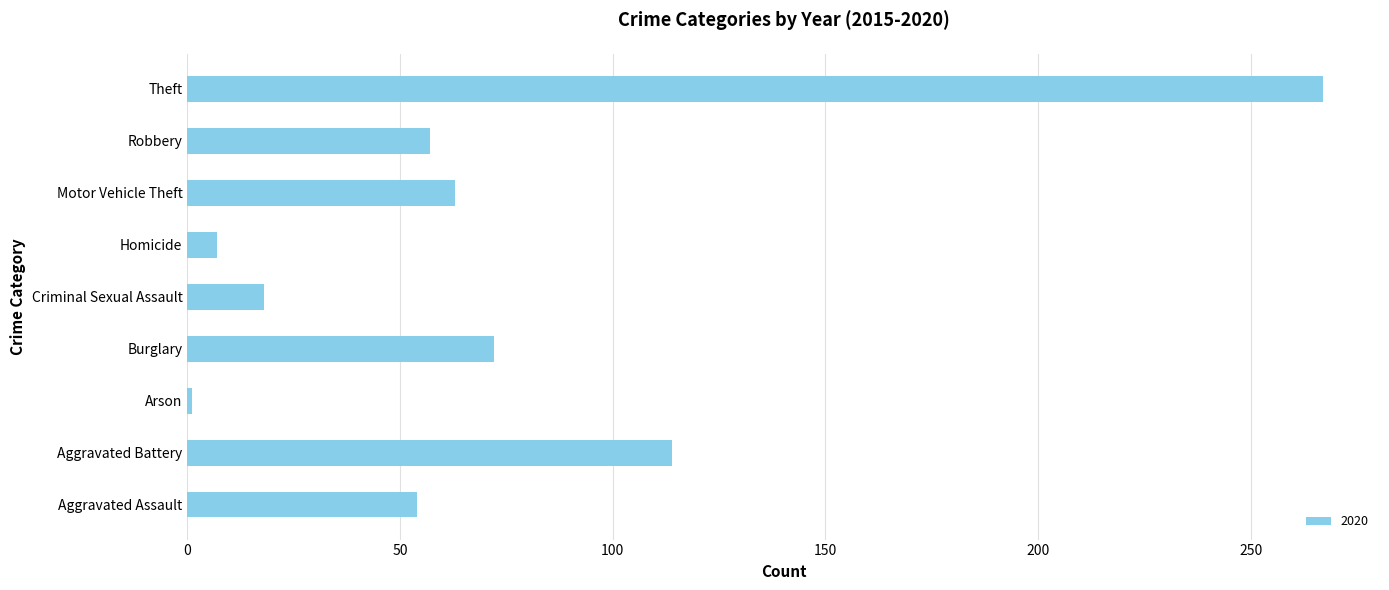

The chart shows a value of 114 at Aggravated Battery. True or false?

True